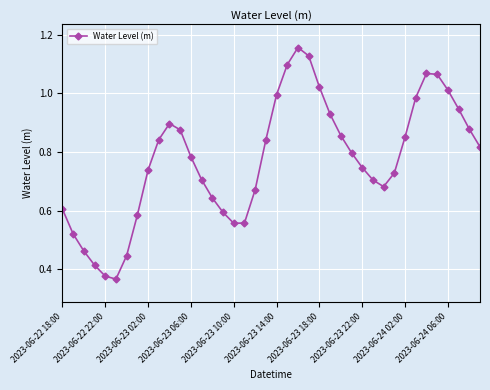

What is the sum of all values?

31.0